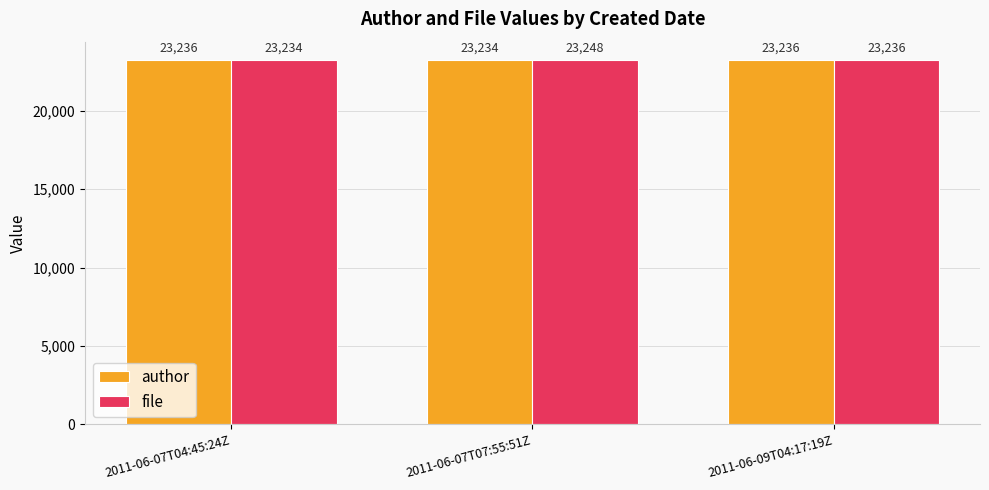

What is the smallest value displayed?

23234